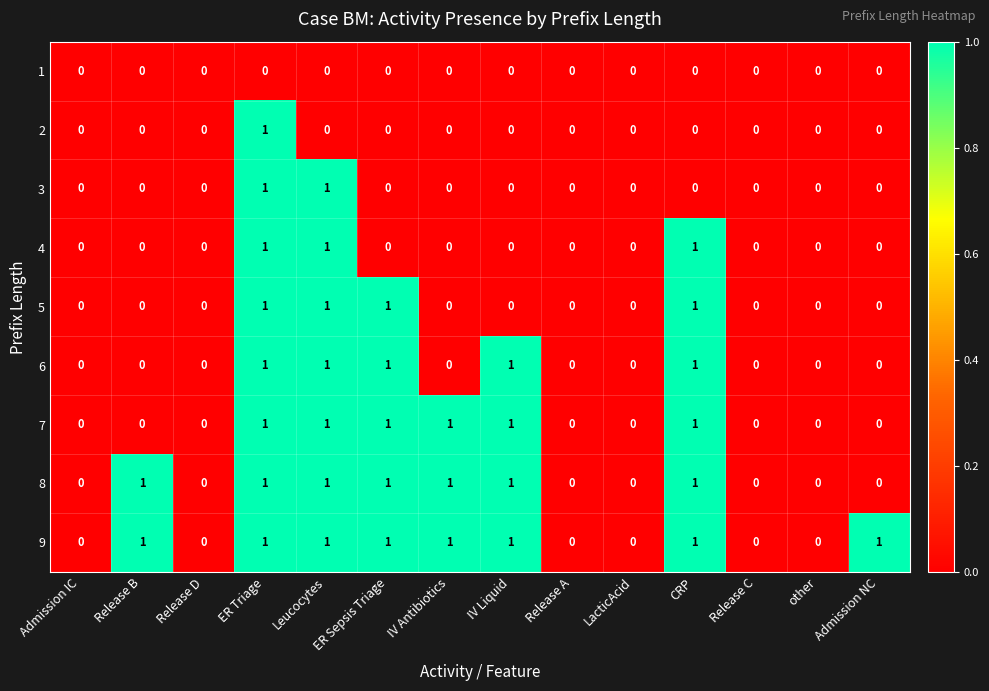

Is it true that 7 equals 2 at IV Antibiotics?

False